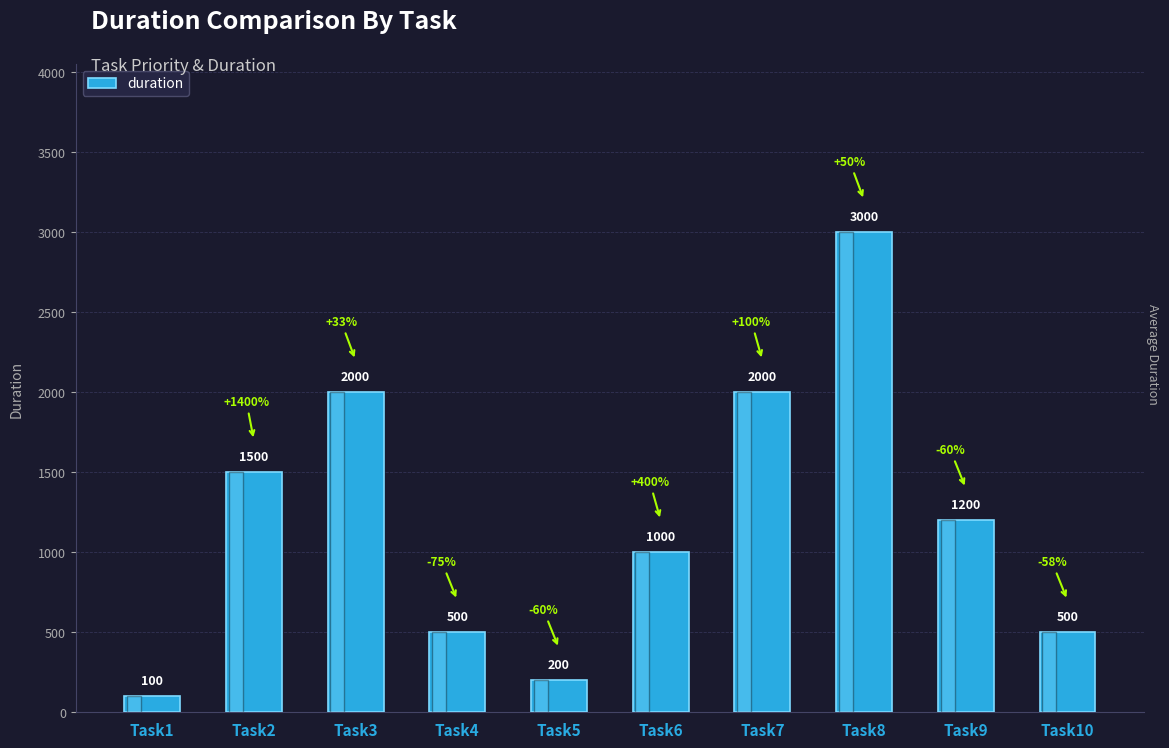

What is the value of the 6th bar from the left?

1000